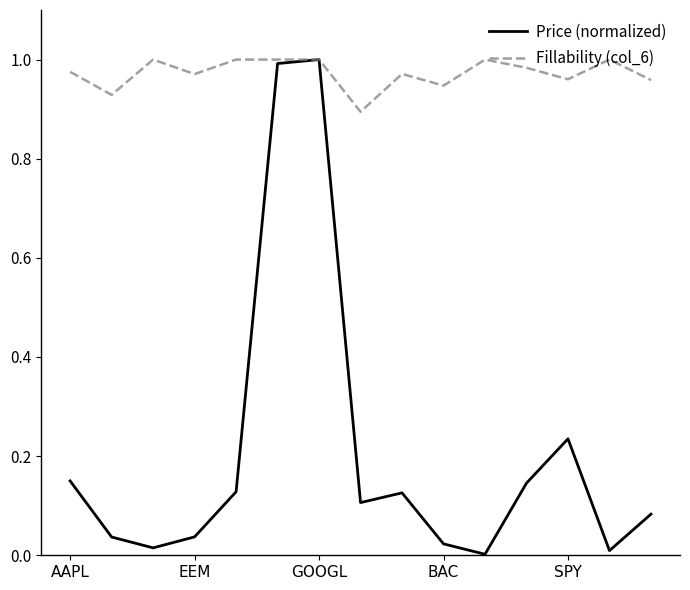

Which series has the largest range (max minus min)?

Price (normalized)